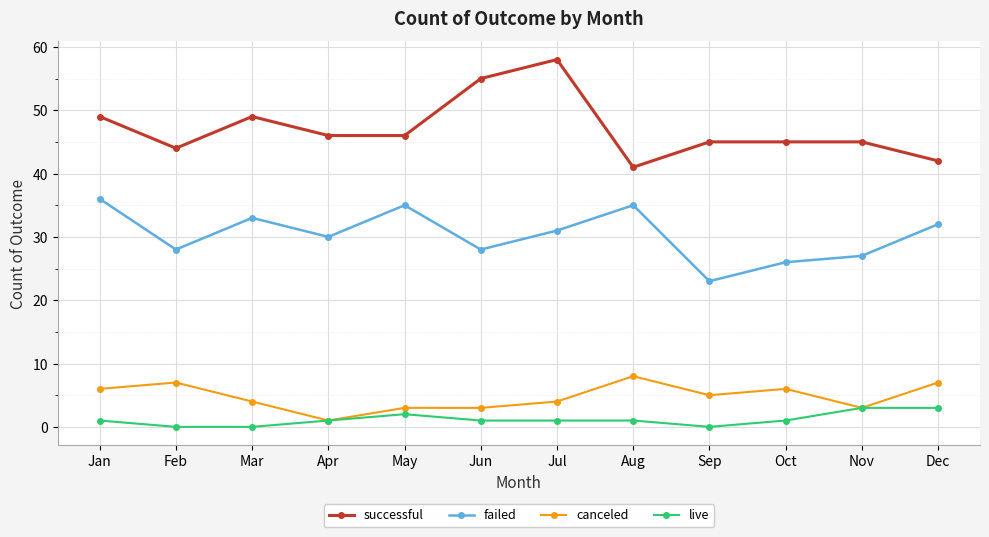

What value does the successful series have at Dec, to the nearest 10?

40